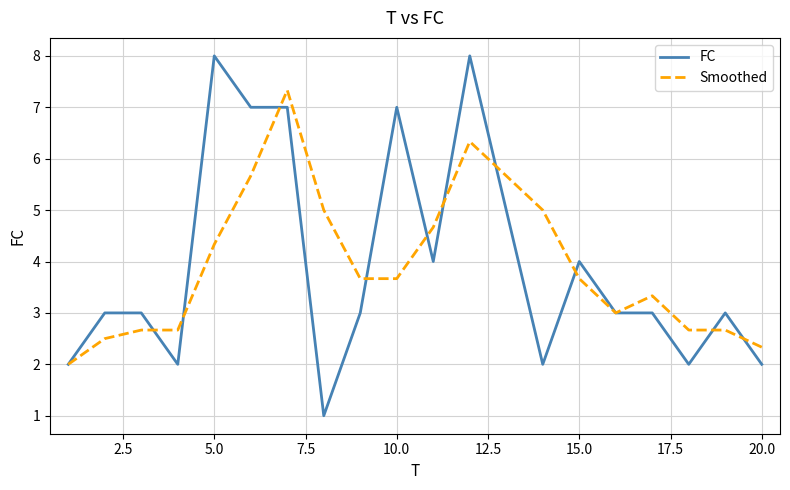

What is the highest value of the Smoothed series?

7.3